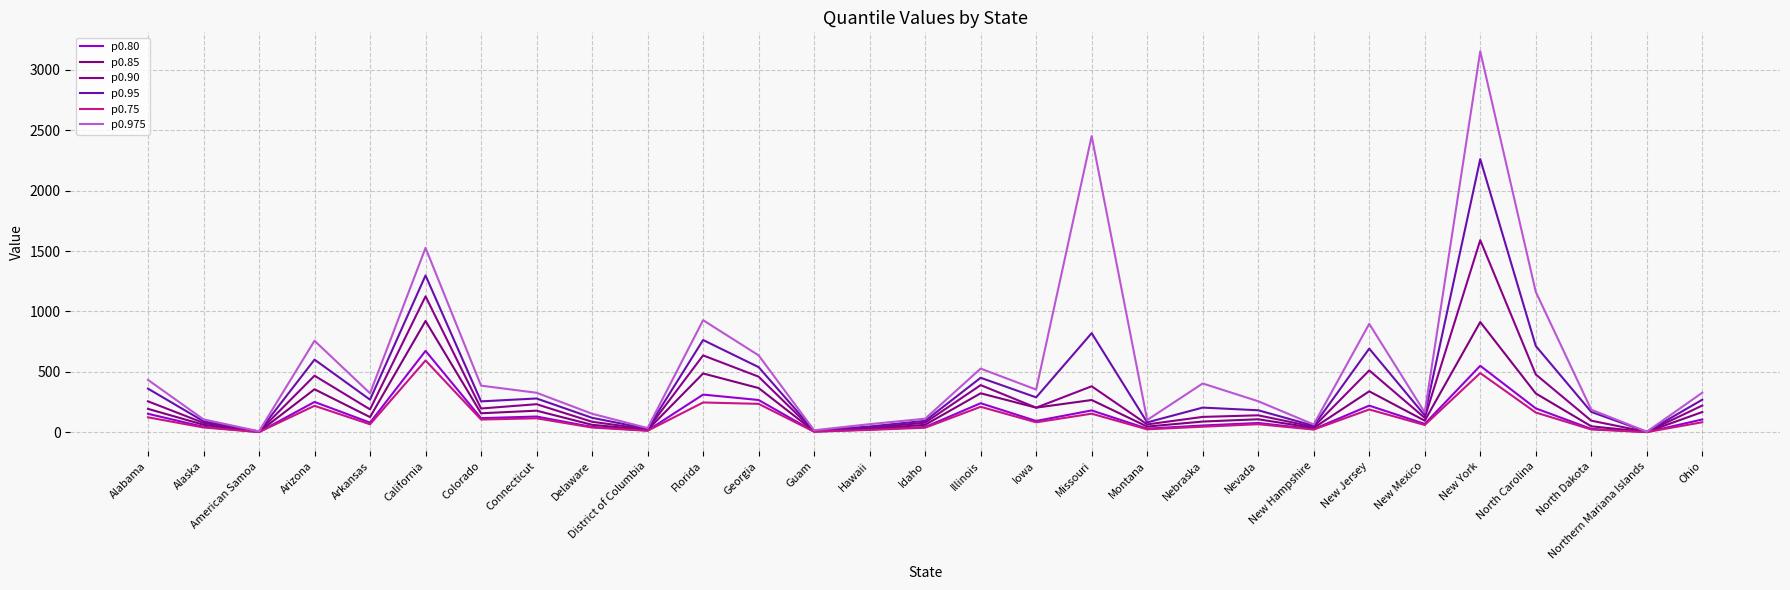

Between Florida and Colorado, which is larger?

Florida